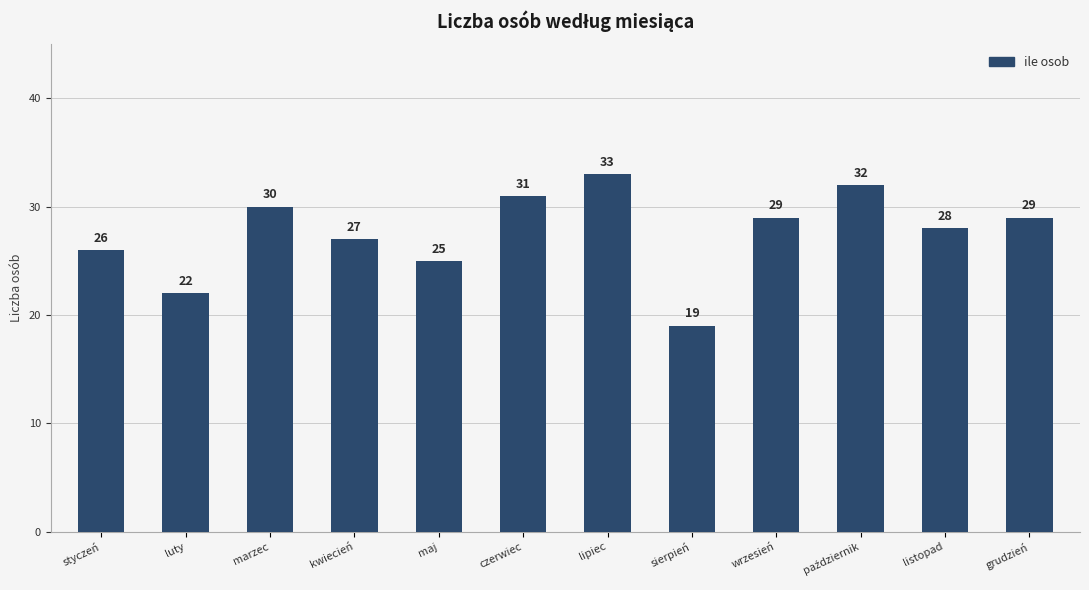

Reading left to right, extract all data points from this chart.

26	22	30	27	25	31	33	19	29	32	28	29